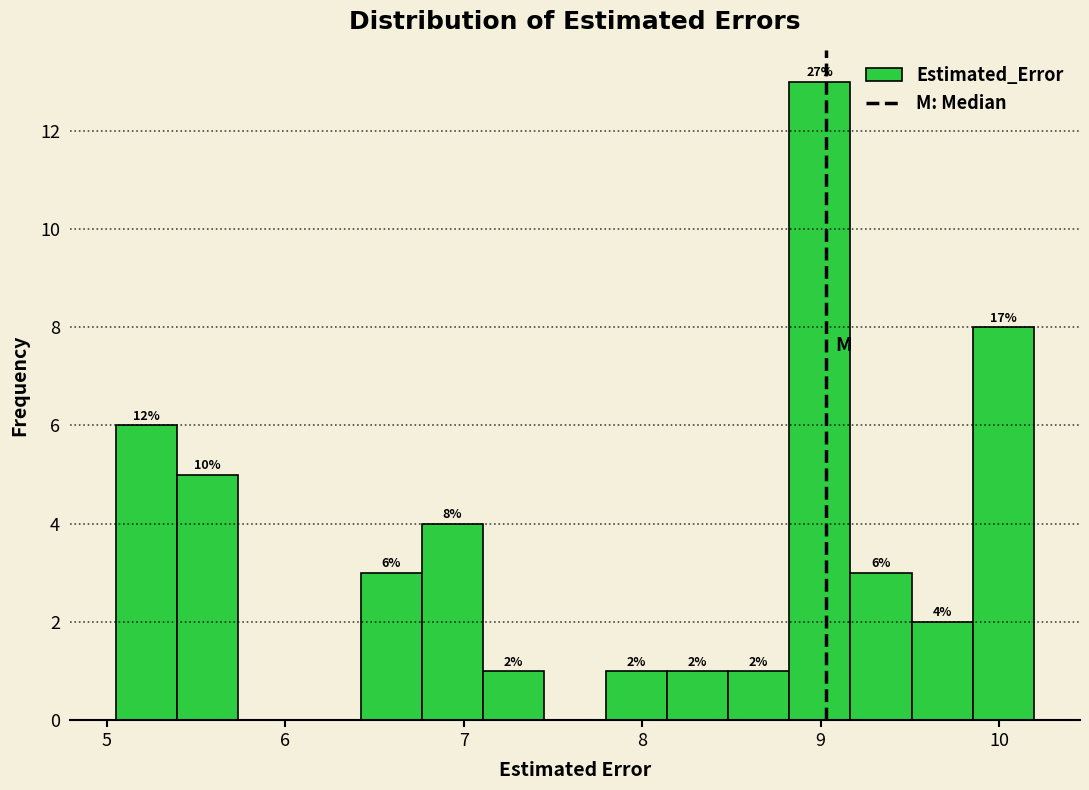

Around what value on the x-axis is the tallest bar? Give the approximate position of its centre, as read against the axis.

9.0